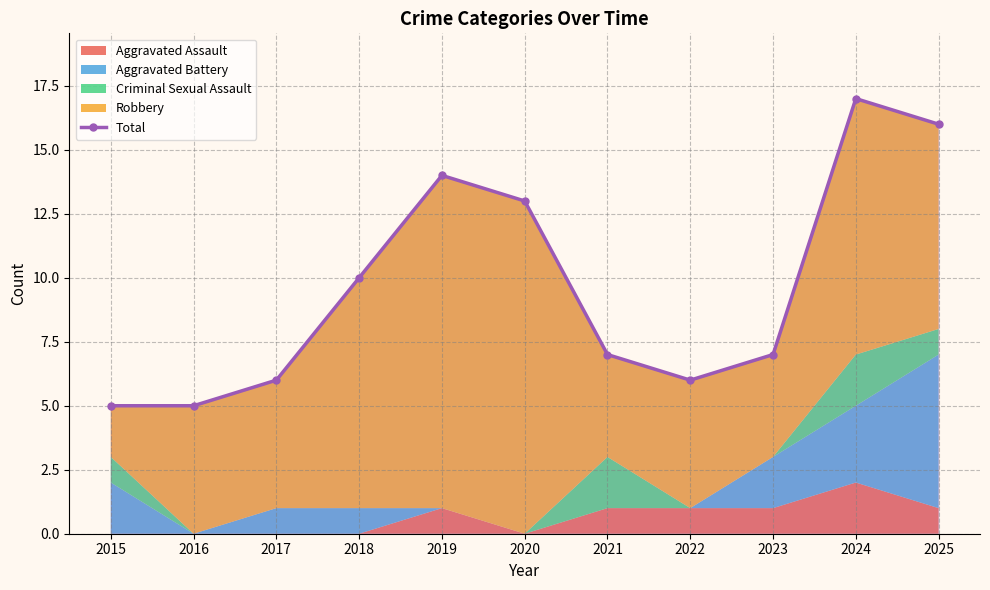

At which label does the data first exceed 7?

2018